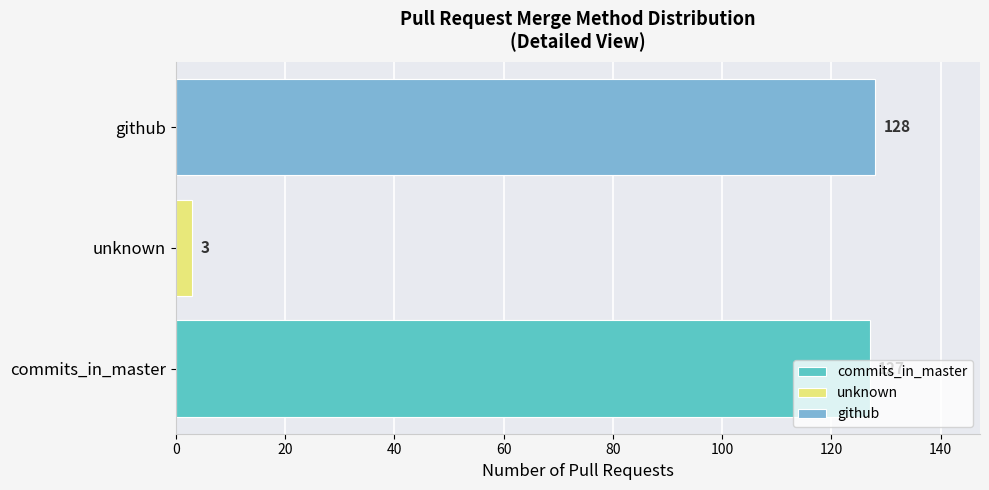

Rank the categories by value from lowest to highest.

unknown, commits_in_master, github